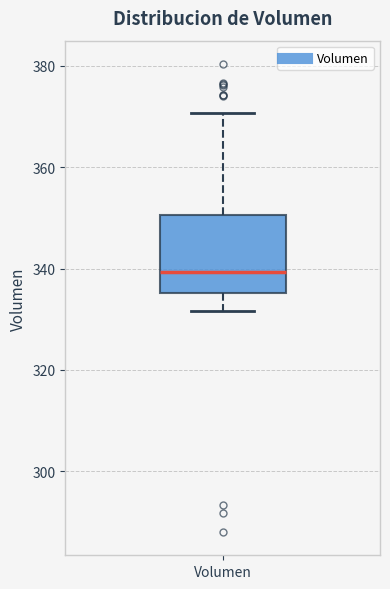

Transcribe this box plot: give where the median line is, the range the box spans, and where the two whiskers end, as read against the y-axis. The values are not printed on the chart, so give them approximately, as read against the axis.

median 340, box 336 to 350, whiskers 332 to 370